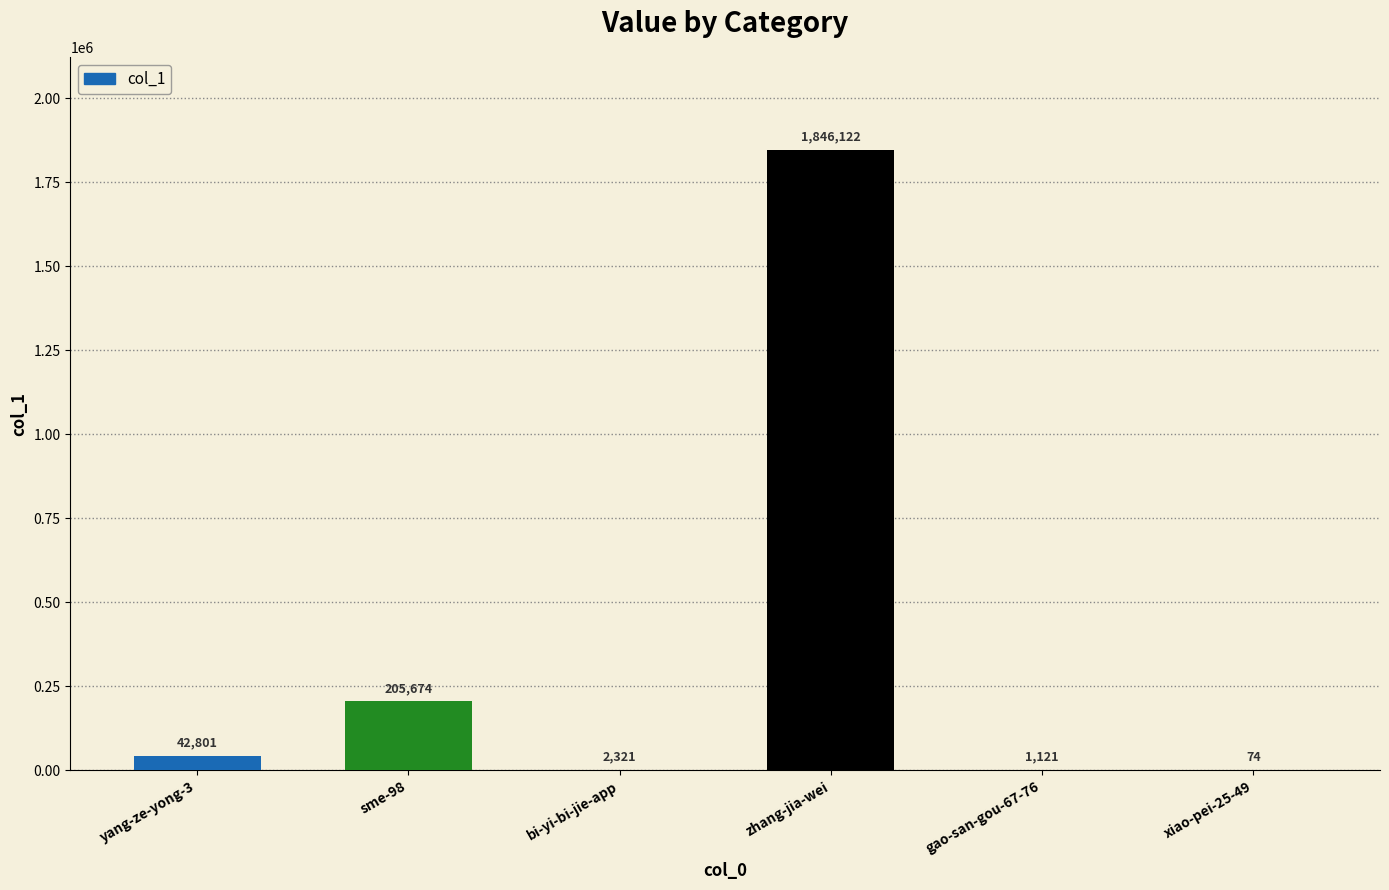

Is it true that the value at sme-98 is 72300?

False